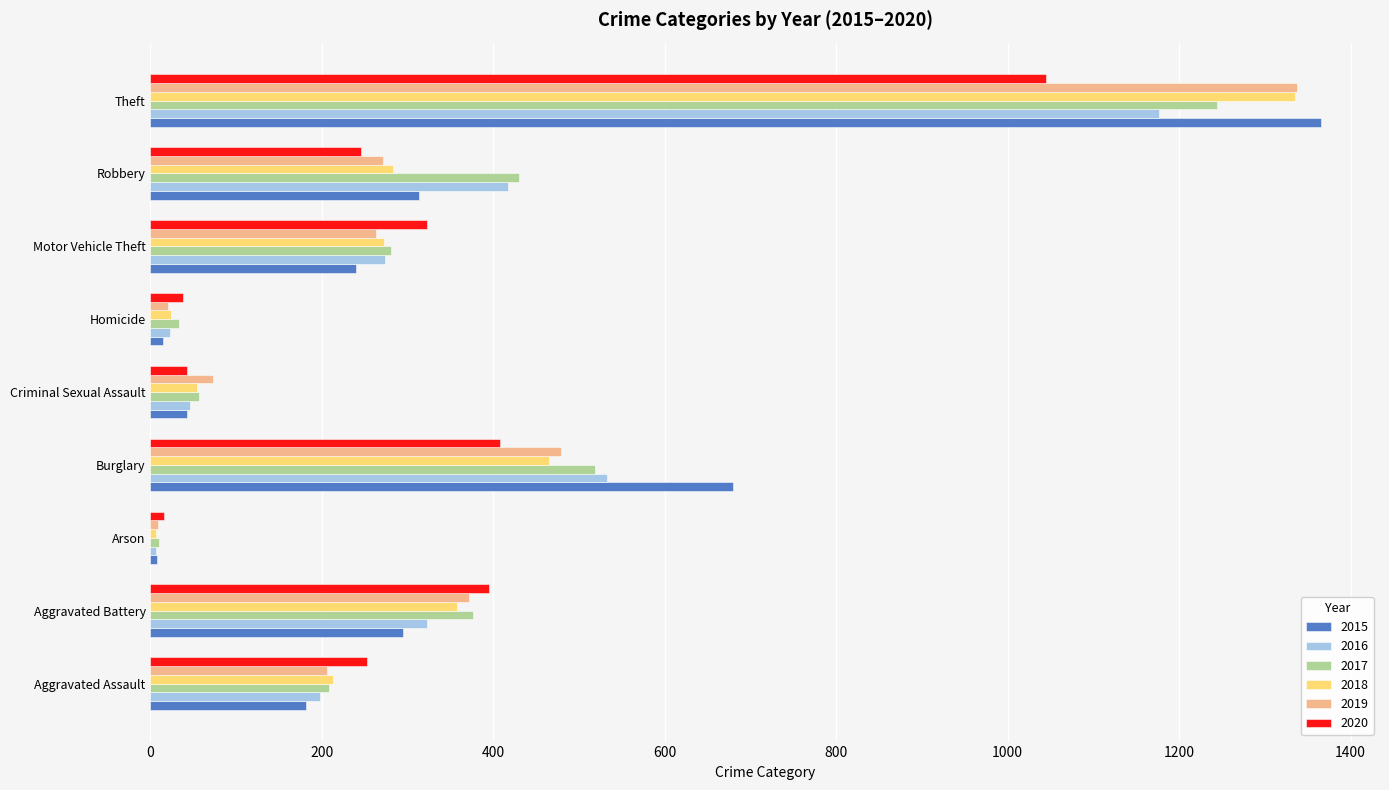

True or false: 2016 has a value of 46 at Criminal Sexual Assault.

True